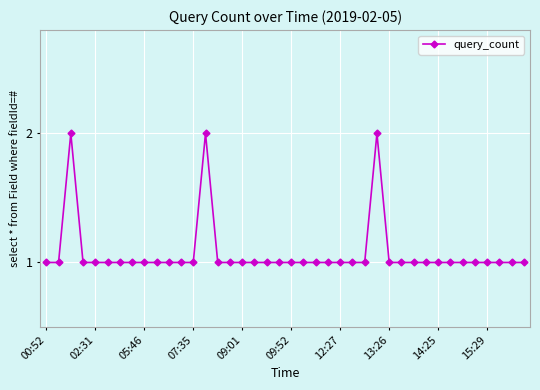

What is the value of the 12th point from the left?

1